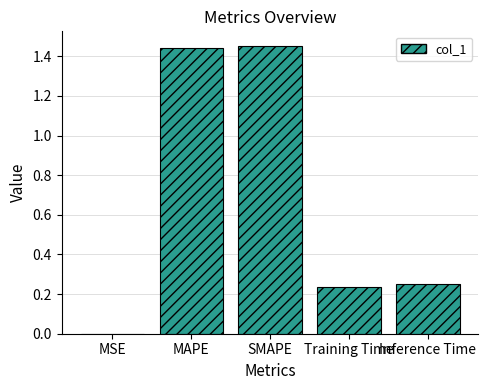

What is the sum of the values at MAPE and Training Time?

1.7